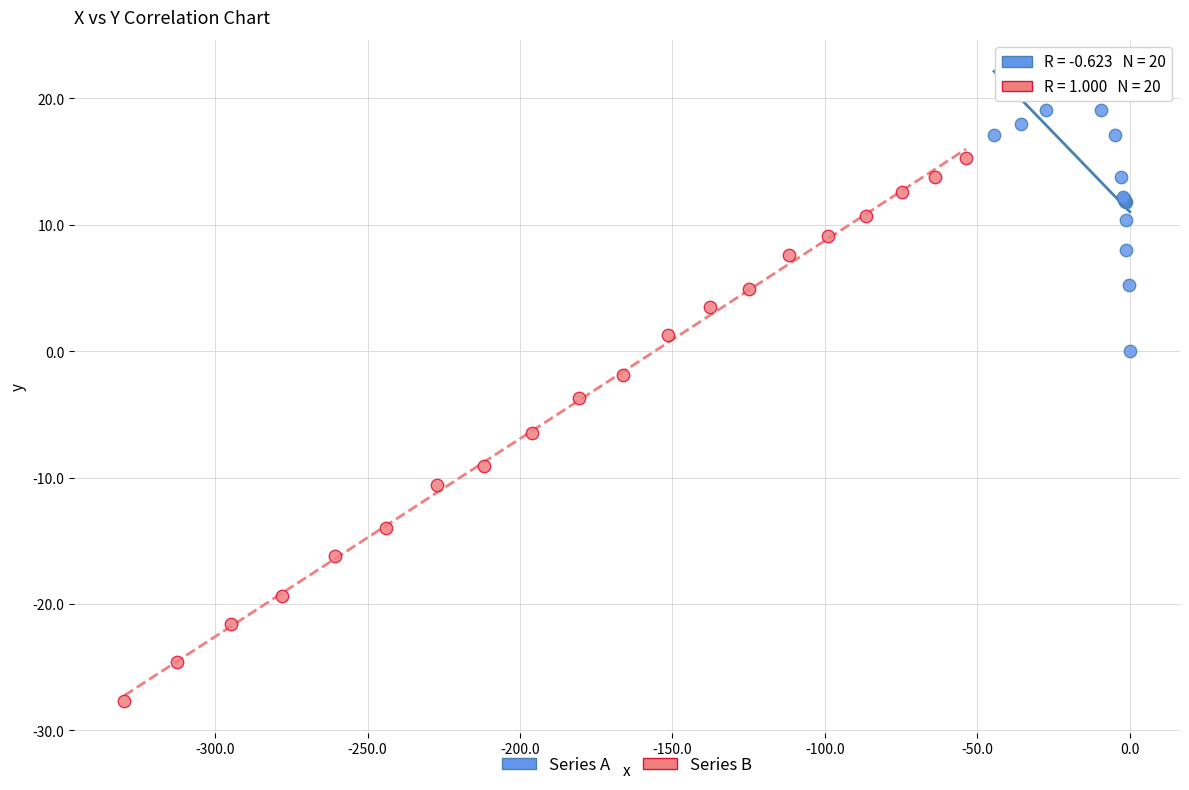

Which series contains the highest Y value?

Series A